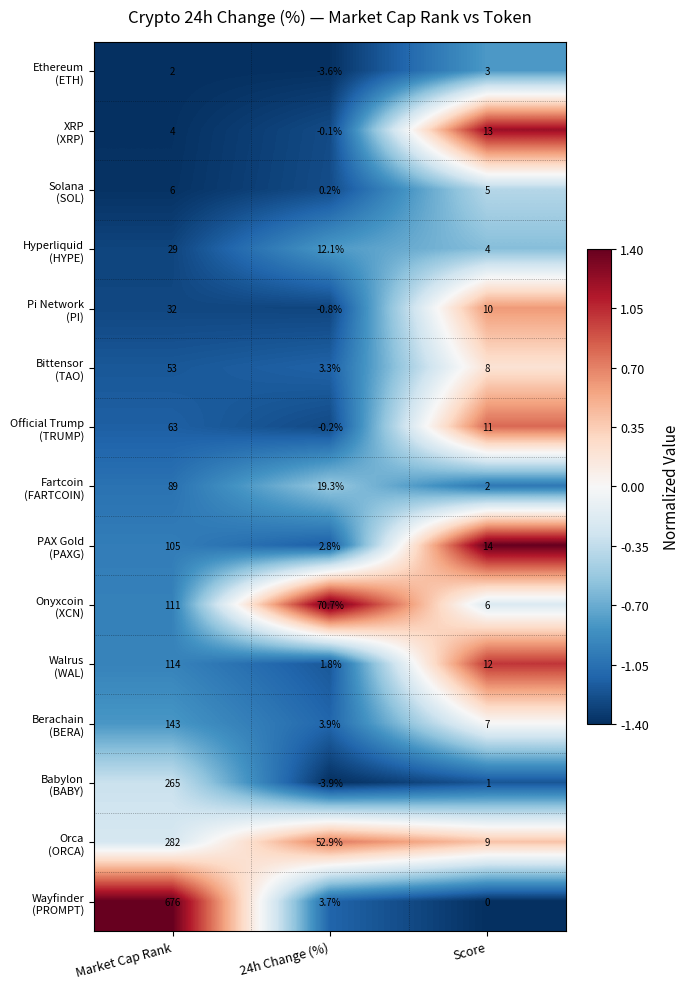

At which category does the chart reach its peak across all series?

Market Cap Rank